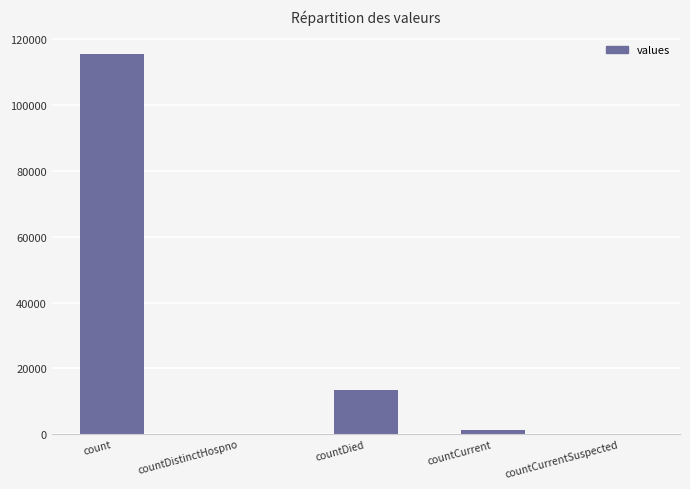

Reading right to left, extract all data points from this chart.

0	1383	13343	0	115379